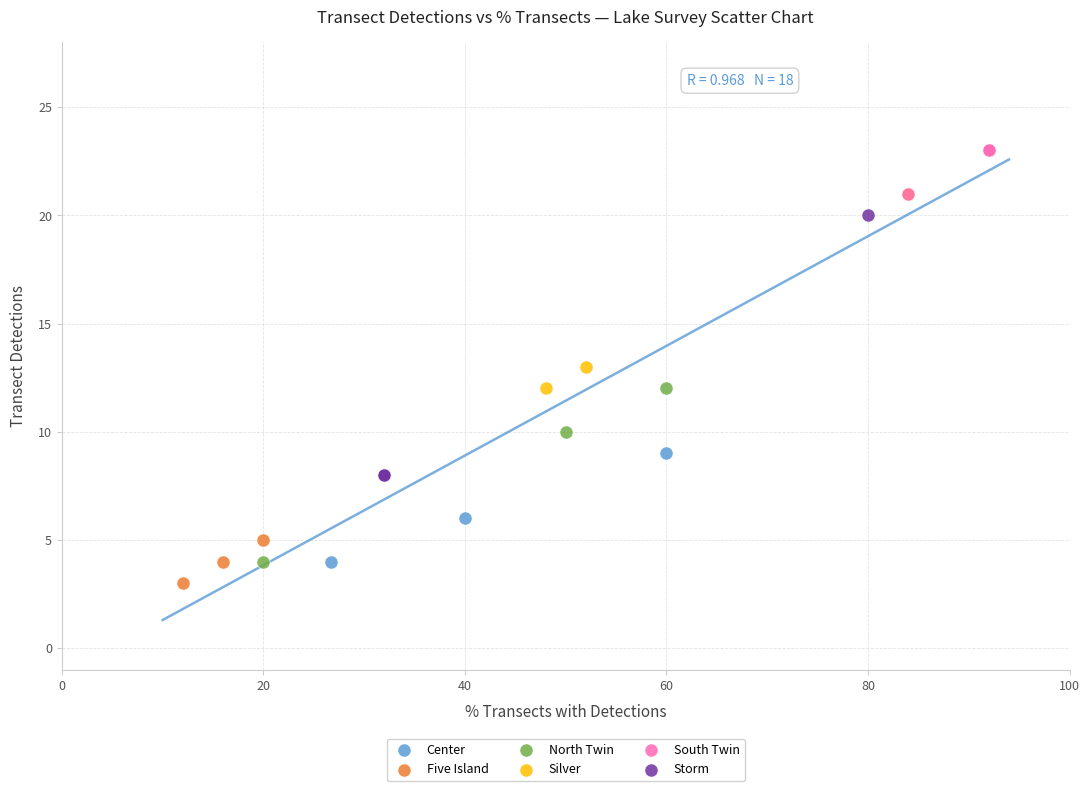

Which series reaches the maximum Y coordinate?

South Twin